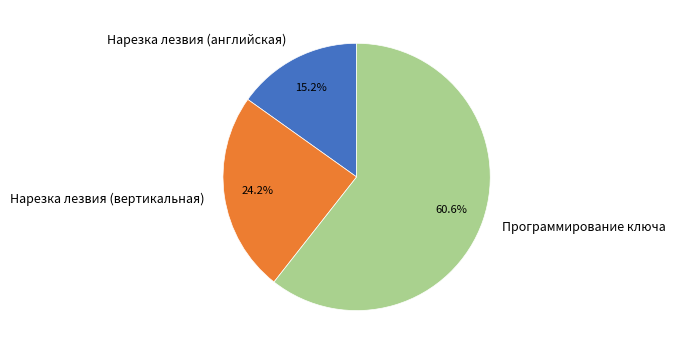

Rank the categories by value from lowest to highest.

Нарезка лезвия (английская), Нарезка лезвия (вертикальная), Программирование ключа